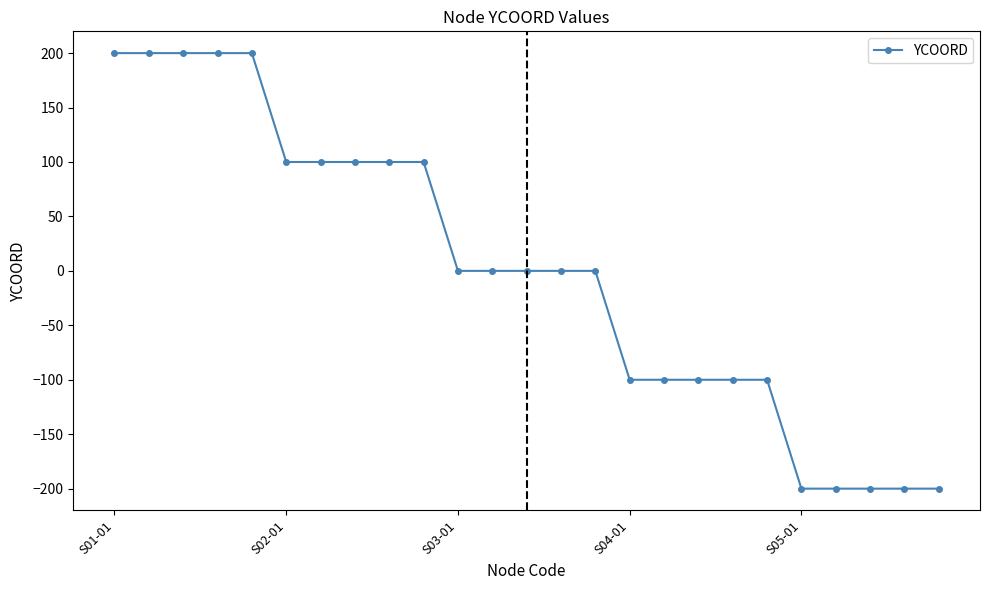

What is the difference between the second highest and second lowest values?

400